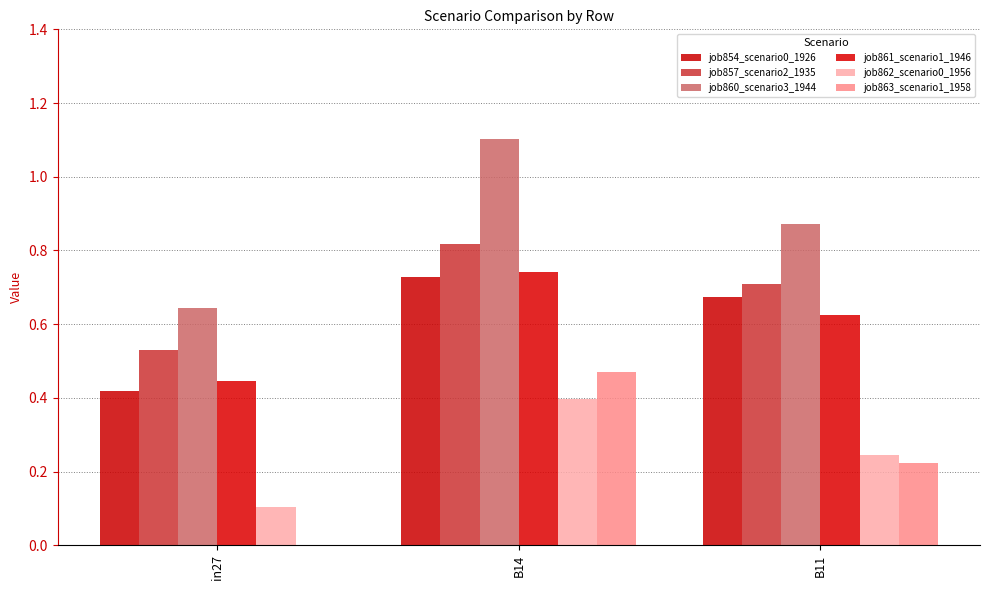

How many job863_scenario1_1958 values are between 0 and 1?

3